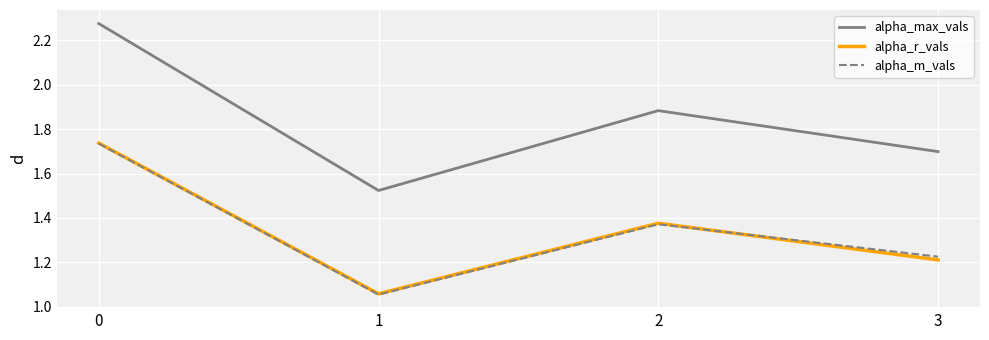

Which category has the lowest value across all series?

1